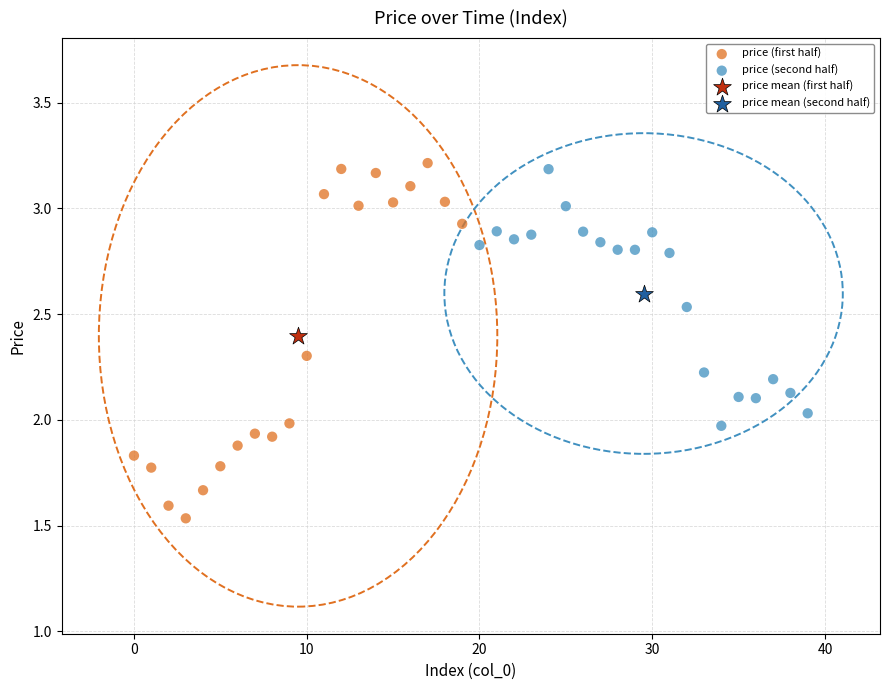

What are all the series names shown in the legend?

price (first half), price (second half), price mean (first half), price mean (second half)